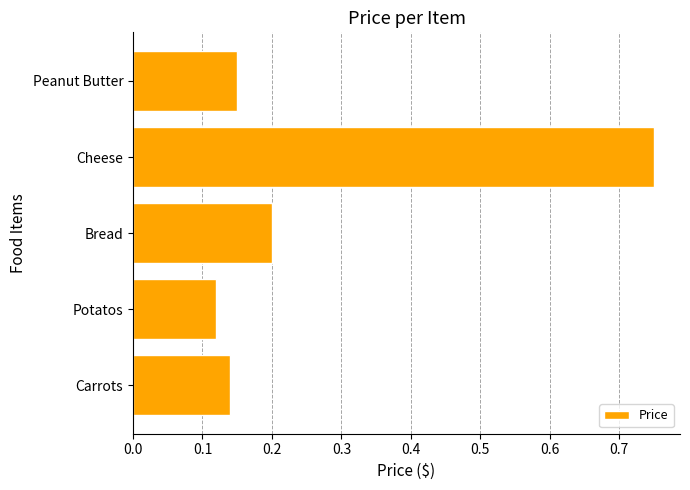

Which has a higher value, Bread or Cheese?

Cheese